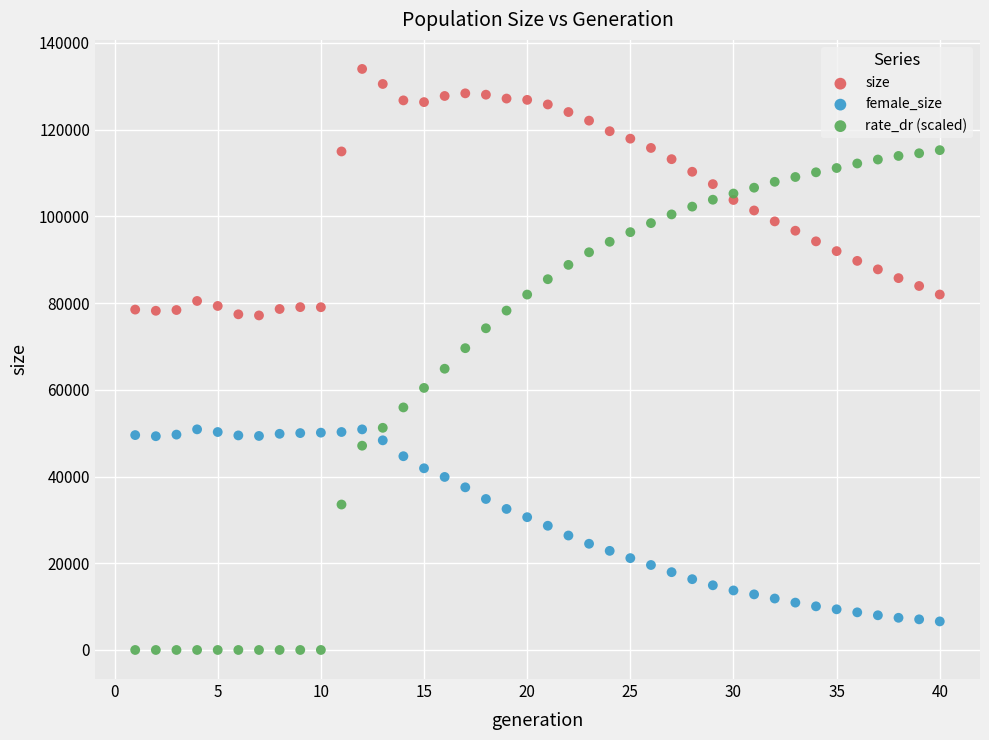

Across all data points, what is the range of Y values (max minus min)?

133978.0